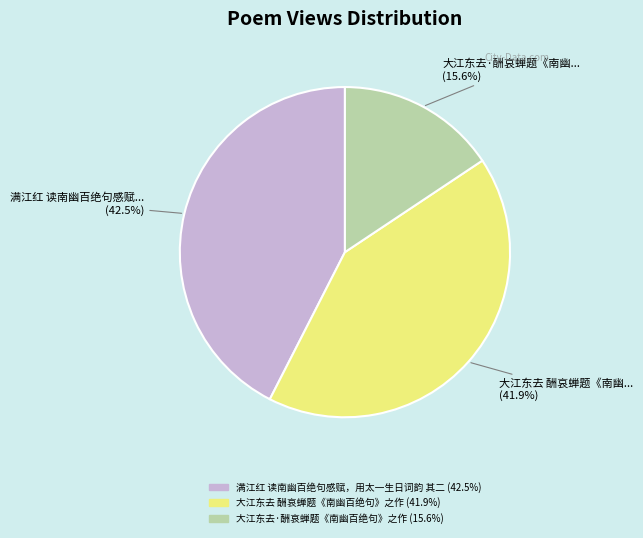

Does 满江红 读南幽百绝句感赋，用太一生日词韵 其二 represent more than half of the total?

No